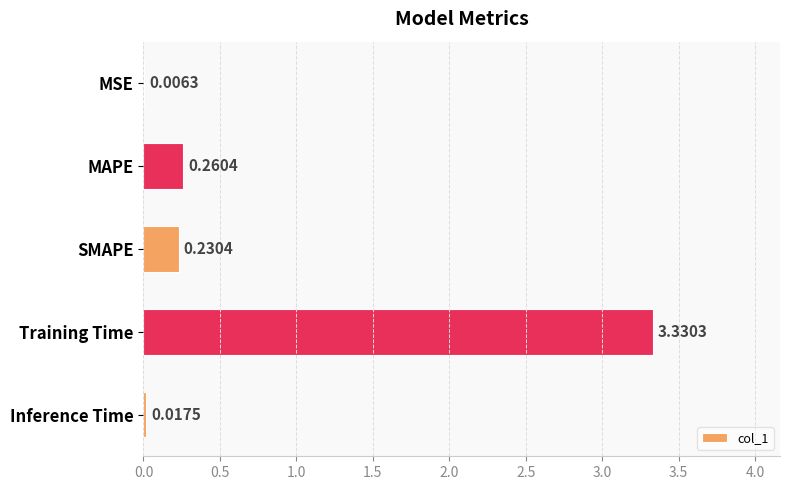

Between MSE and Inference Time, which is larger?

Inference Time